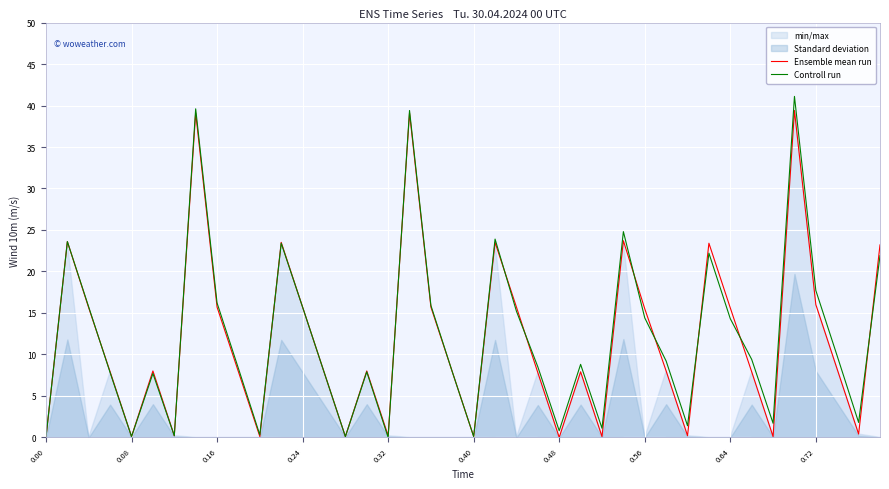

What is the highest value of the Controll run series?

41.1